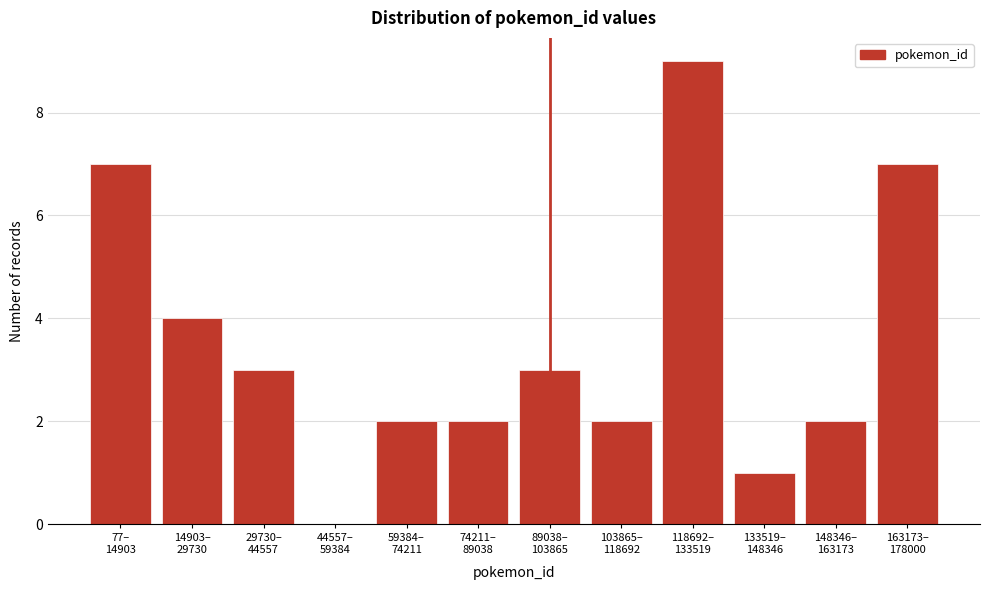

What is the greatest value displayed?

9